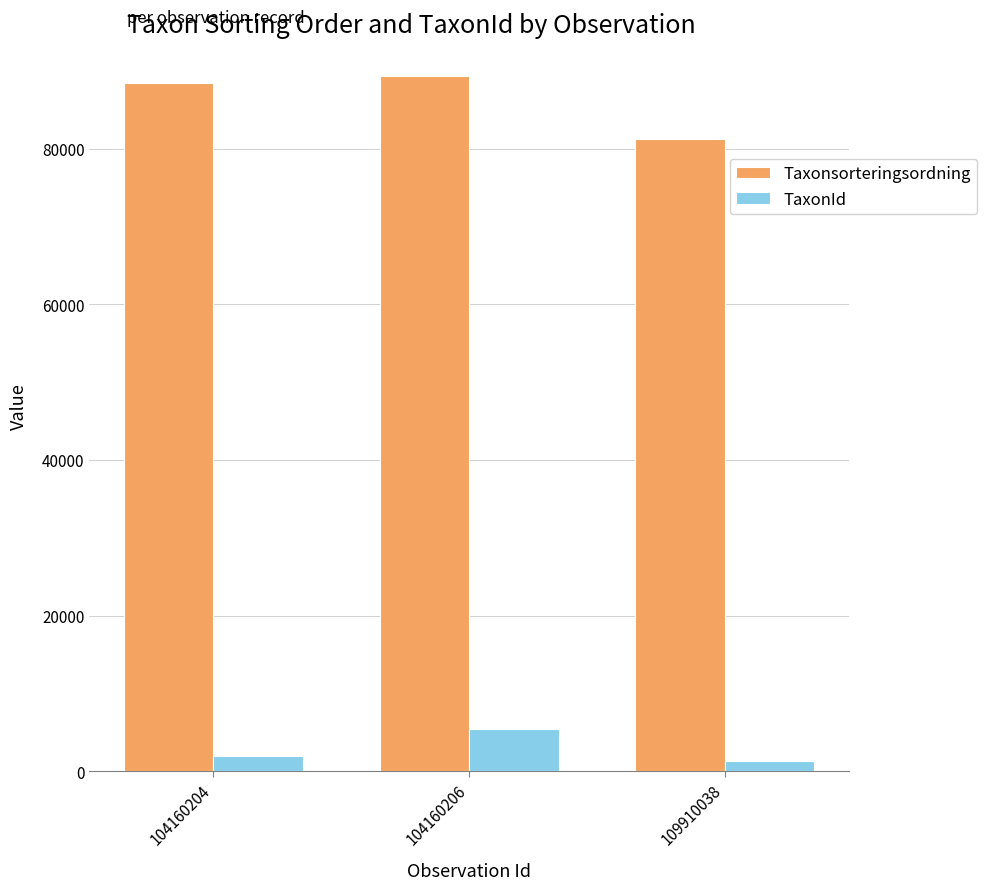

What is the sum of all Taxonsorteringsordning values?

259068